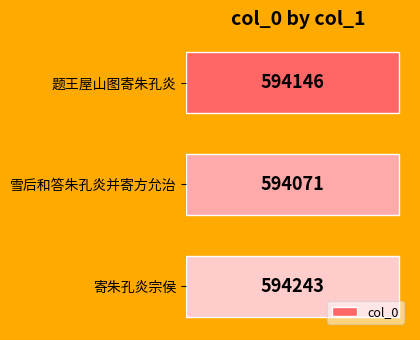

List the labels in order of value, smallest first.

雪后和答朱孔炎并寄方允治, 题王屋山图寄朱孔炎, 寄朱孔炎宗侯